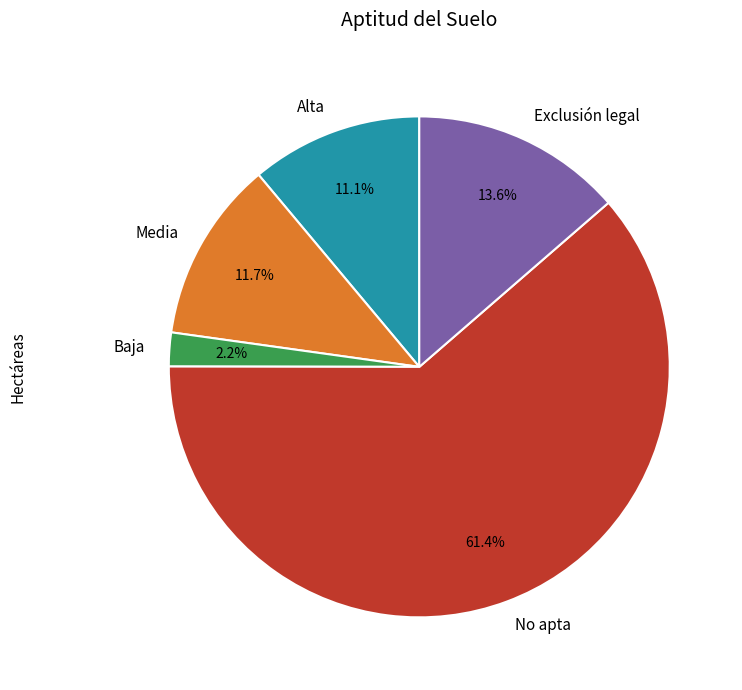

Is the sum of Baja and Alta greater than half?

No